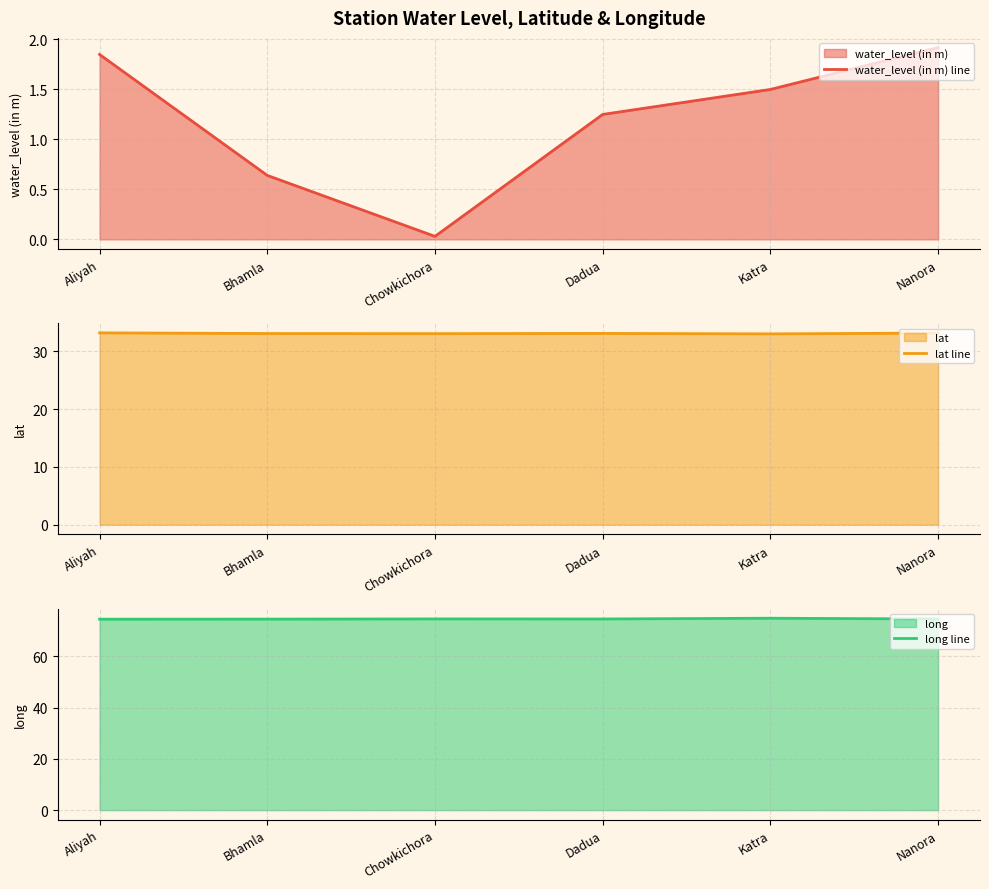

The value of water_level (in m) line at Nanora is 0.5. True or false?

False